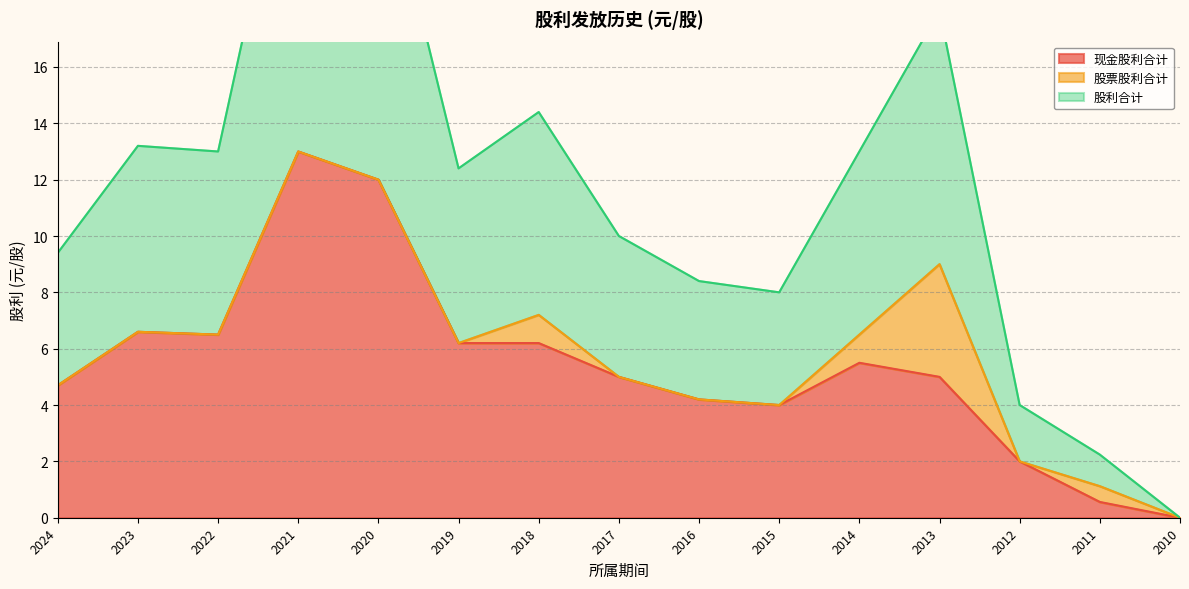

What is the maximum value for 现金股利合计?

13.0